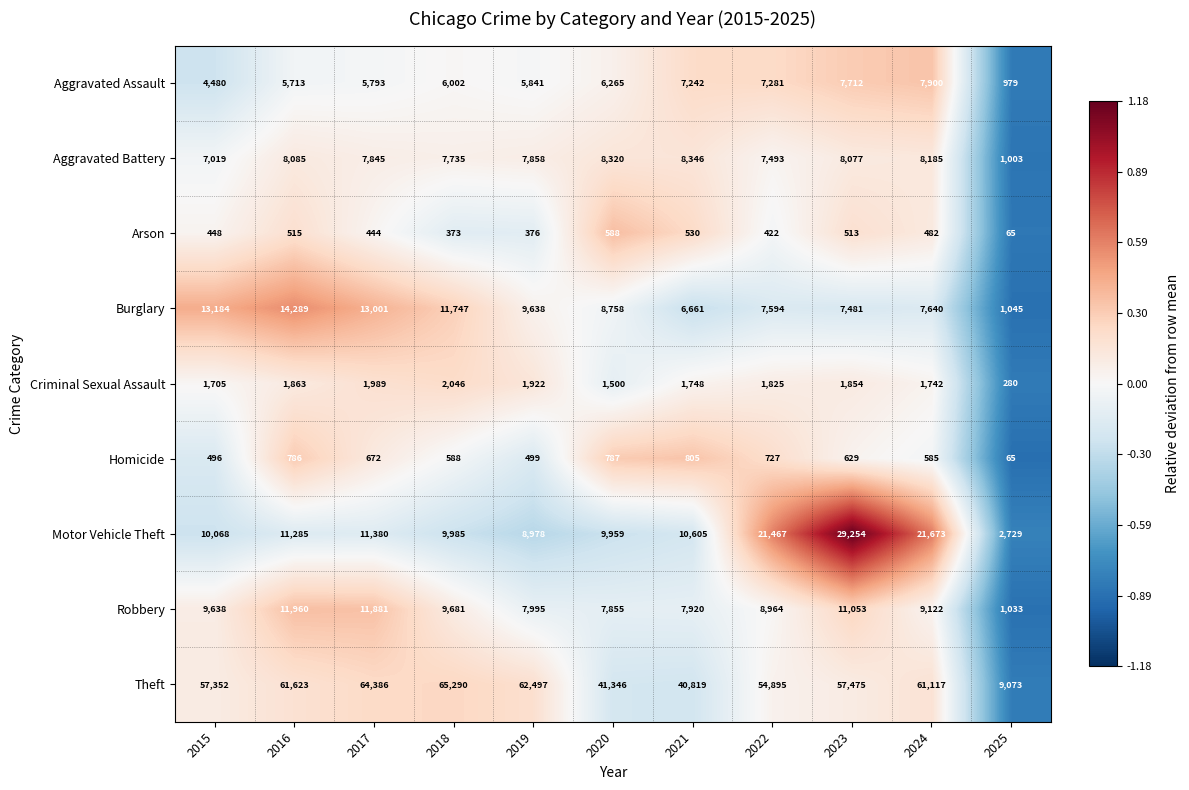

The value of Arson at 2024 is 671. True or false?

False